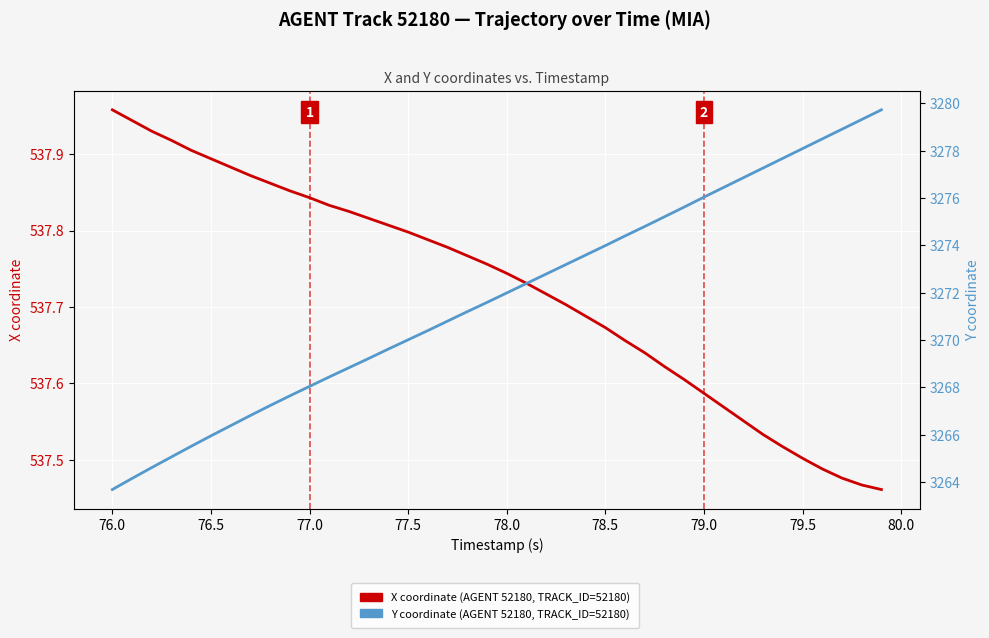

True or false: X coordinate (AGENT 52180) and Y coordinate (AGENT 52180) cross at least once.

False